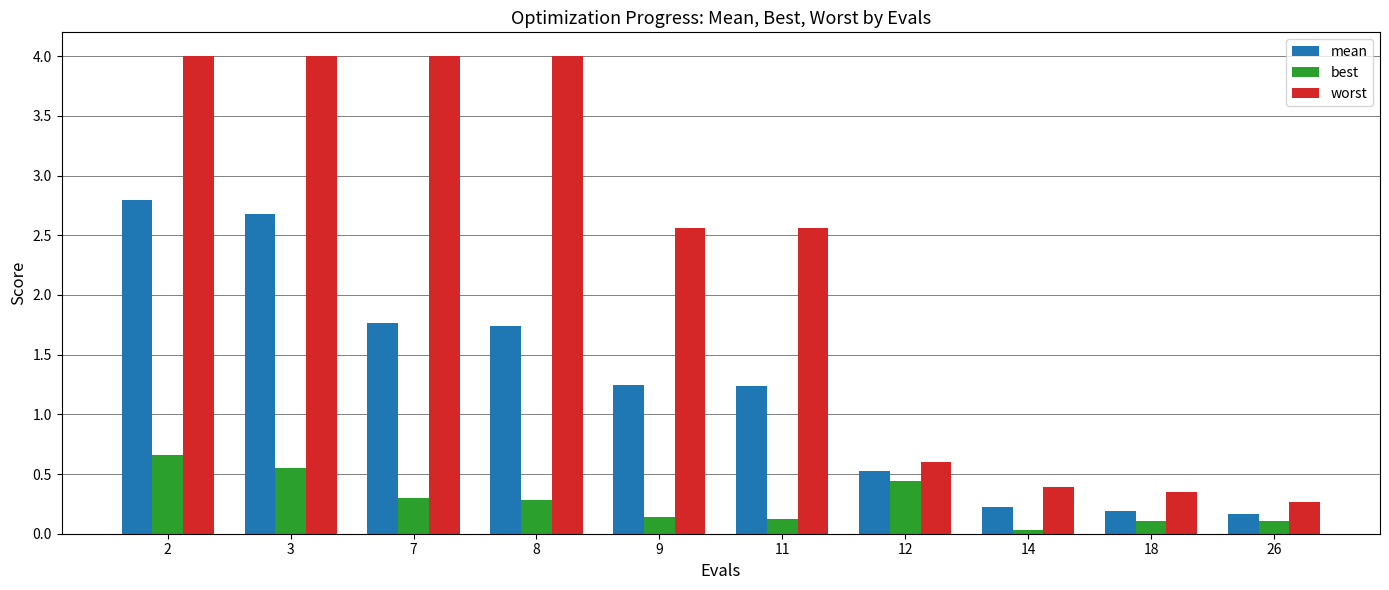

What is the difference between the mean values at 14 and 7?

1.5